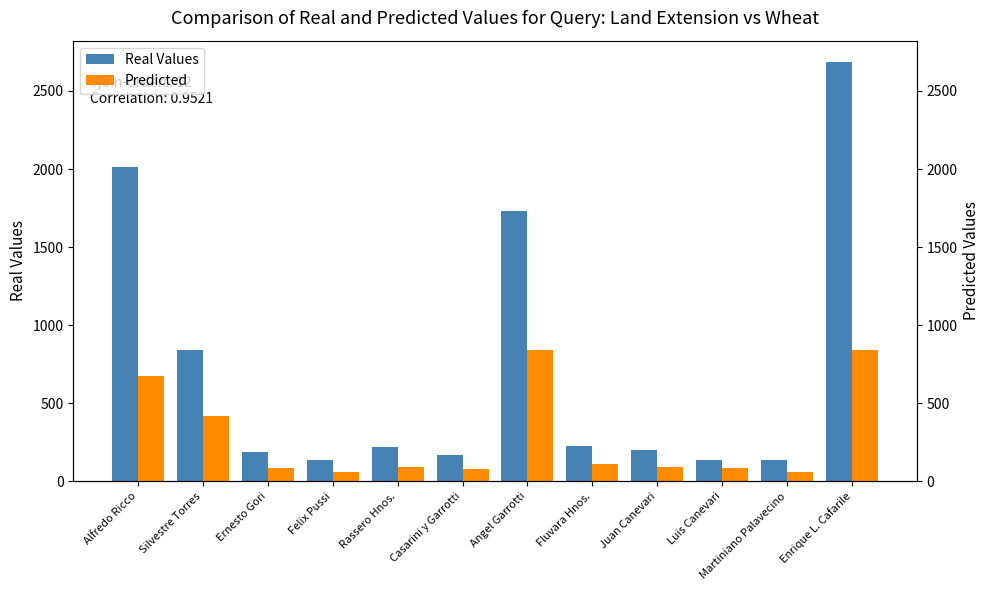

Reading left to right, what are all the values shown in this chart?

Real Values: 2016.0	840.0	188.2	134.4	218.4	168.0	1733.8	226.8	201.6	134.4	134.4	2688.0
Predicted: 672.0	420.0	84.0	58.8	92.4	75.6	840.0	109.2	92.4	84.0	58.8	840.0